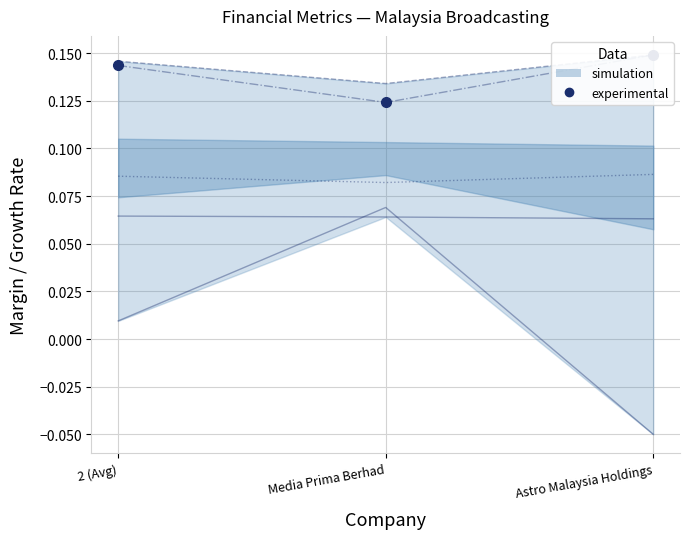

What is the maximum value shown in the chart?

0.1